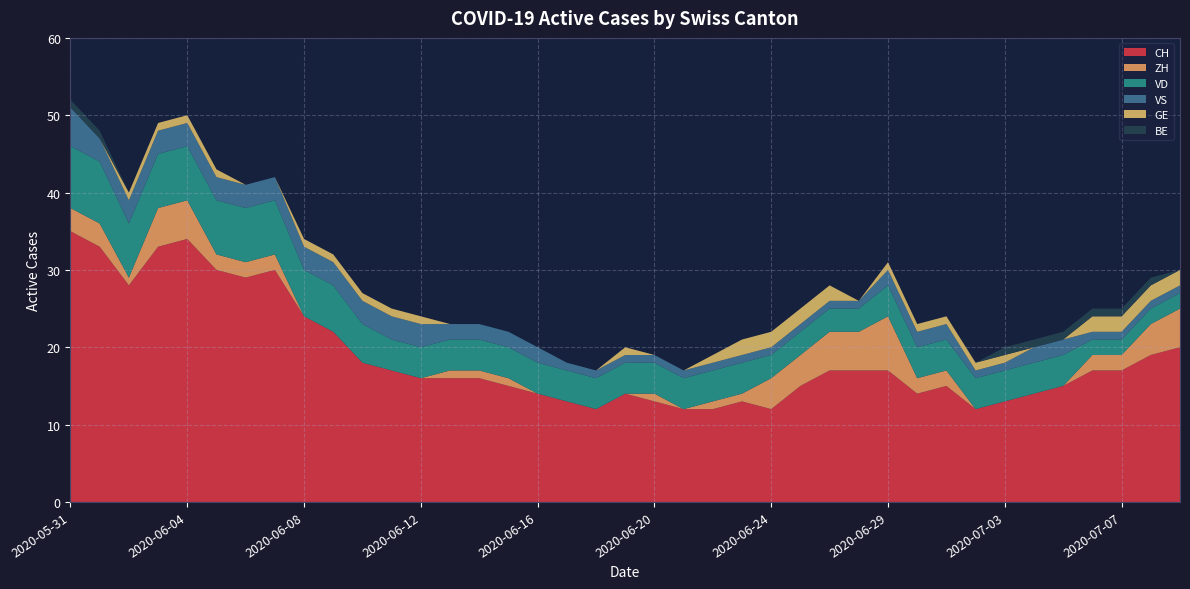

Reading right to left, list all the values displayed in this chart.

CH: 20	19	17	17	15	14	13	12	15	14	17	17	17	15	12	13	12	12	13	14	12	13	14	15	16	16	16	17	18	22	24	30	29	30	34	33	28	33	35
ZH: 5	4	2	2	0	0	0	0	2	2	7	5	5	4	4	1	1	0	1	0	0	0	0	1	1	1	0	0	0	0	0	2	2	2	5	5	1	3	3
VD: 2	2	2	2	4	4	4	4	4	4	4	3	3	3	3	4	4	4	4	4	4	4	4	4	4	4	4	4	5	6	6	7	7	7	7	7	7	8	8
VS: 1	1	1	1	2	2	1	1	2	2	2	1	1	1	1	1	1	1	1	1	1	1	2	2	2	2	3	3	3	3	3	3	3	3	3	3	3	3	5
GE: 2	2	2	2	0	0	1	1	1	1	1	0	2	2	2	2	1	0	0	1	0	0	0	0	0	0	1	1	1	1	1	0	0	1	1	1	1	0	0
BE: 0	1	1	1	1	1	1	0	0	0	0	0	0	0	0	0	0	0	0	0	0	0	0	0	0	0	0	0	0	0	0	0	0	0	0	0	0	1	1